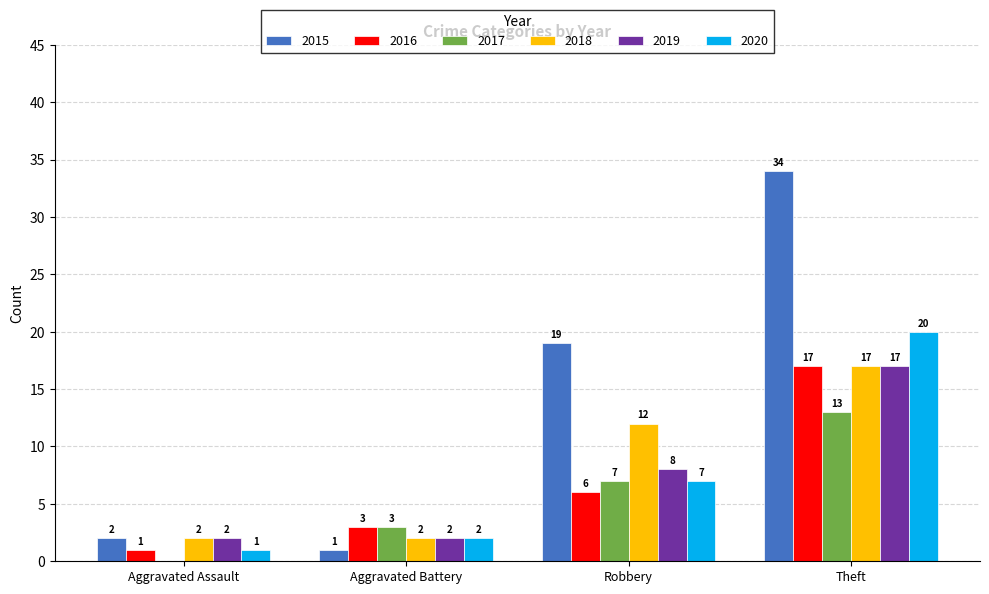

How many categories are shown in the chart?

4